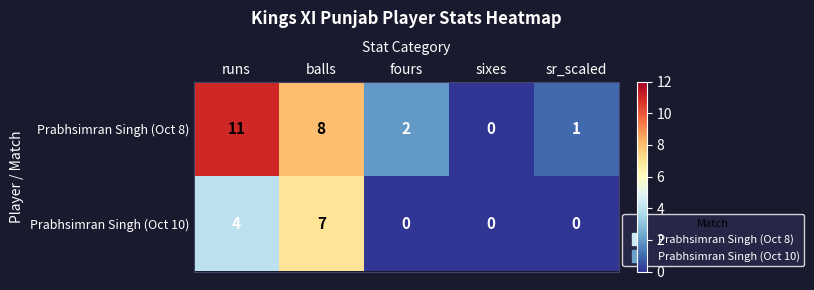

What is the total value across all series at sr_scaled?

1